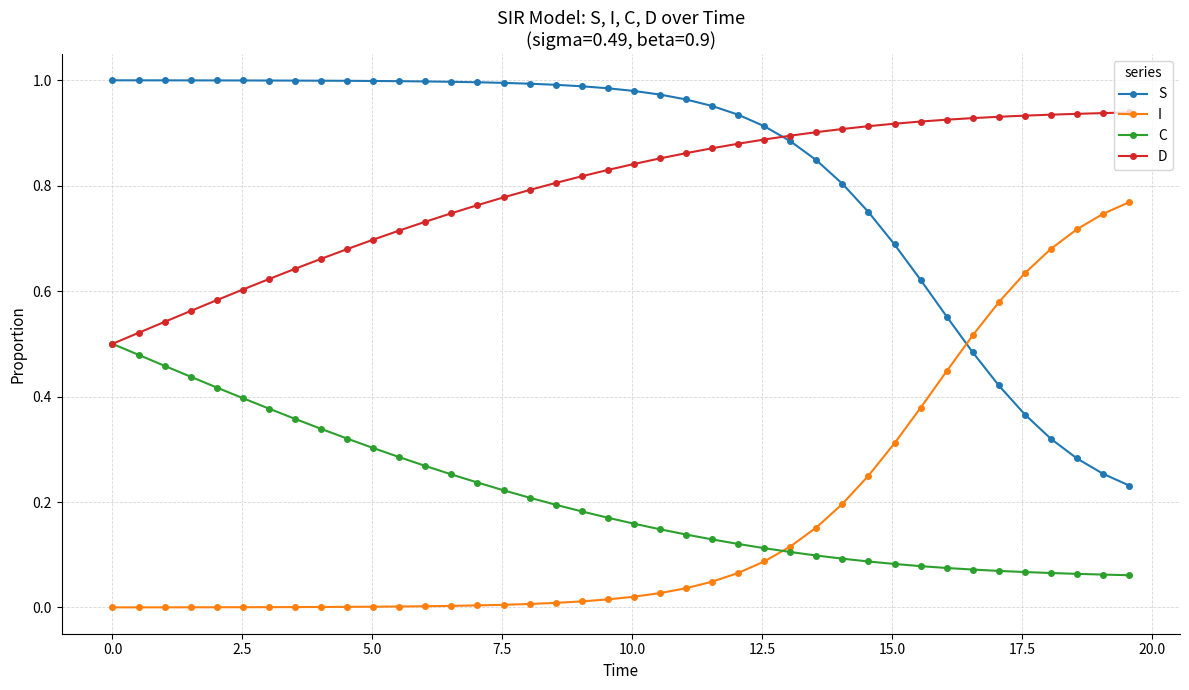

How many times do S and I cross each other?

1